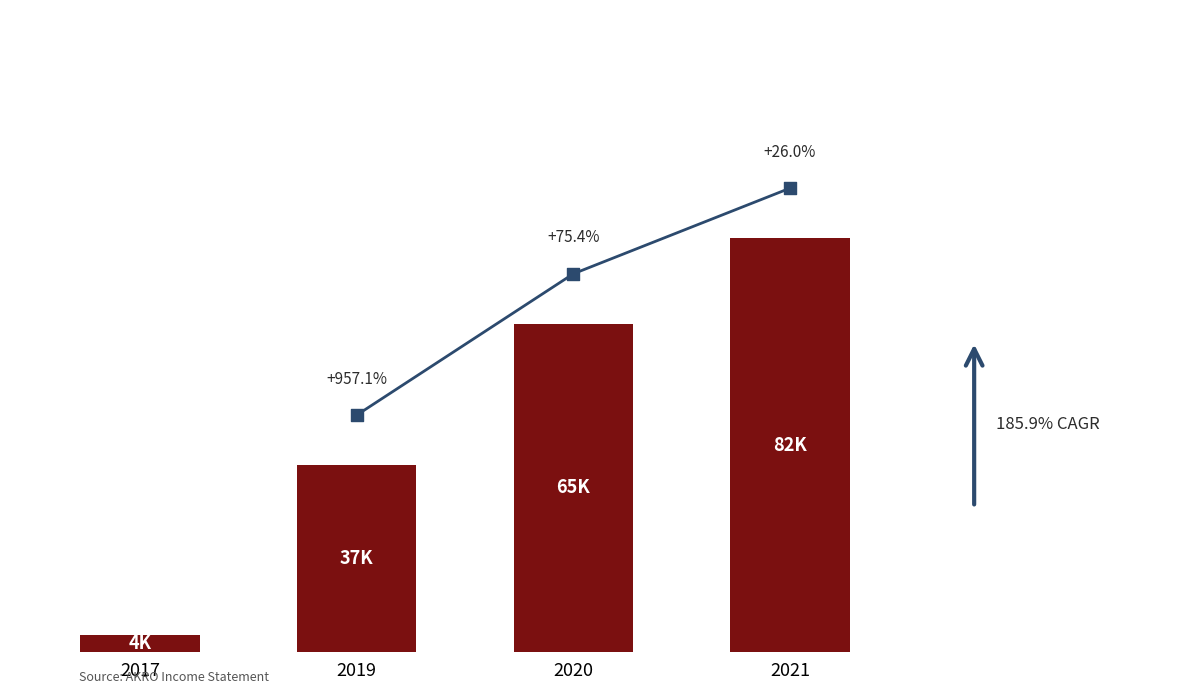

What is the change in value from 2019 to 2020?

+27900